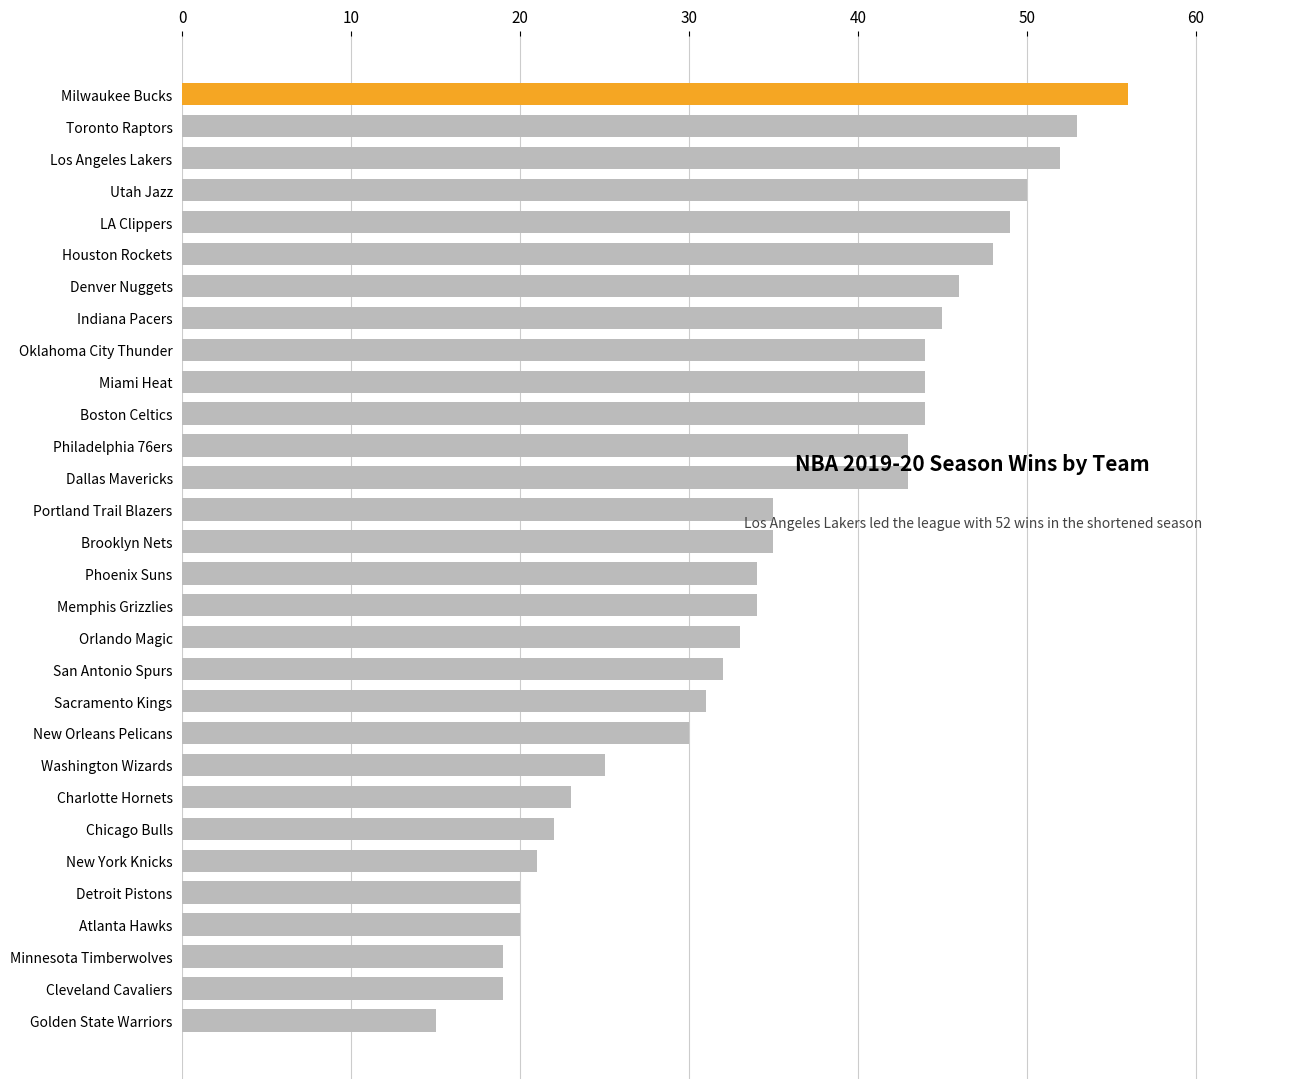

Reading top to bottom, extract all data points from this chart.

56	53	52	50	49	48	46	45	44	44	44	43	43	35	35	34	34	33	32	31	30	25	23	22	21	20	20	19	19	15